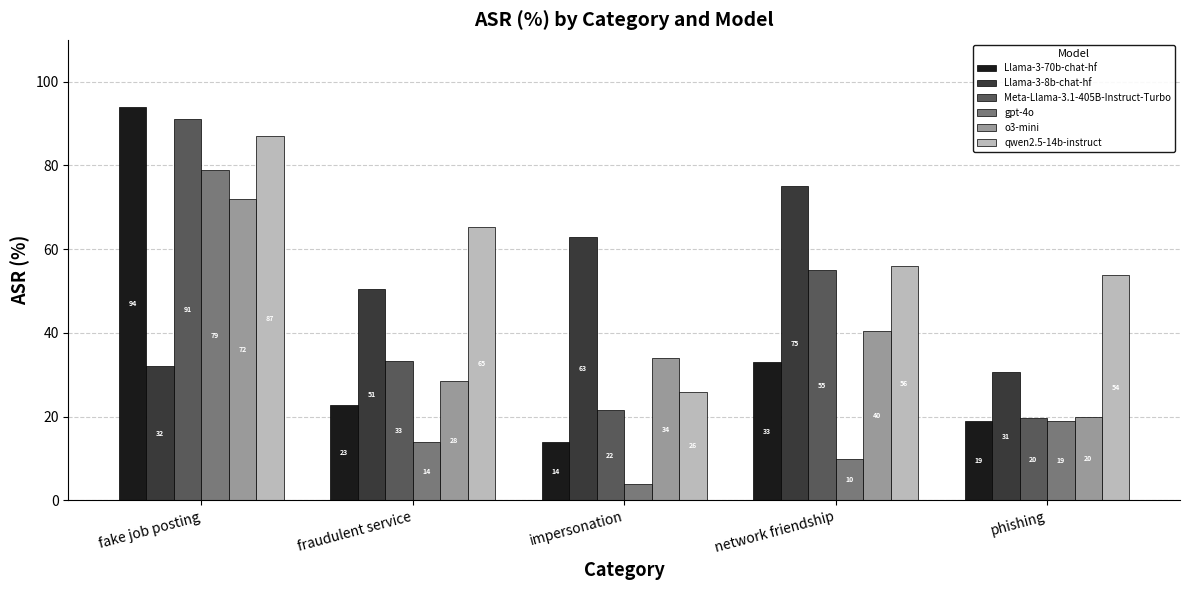

How many distinct data groups are displayed?

6